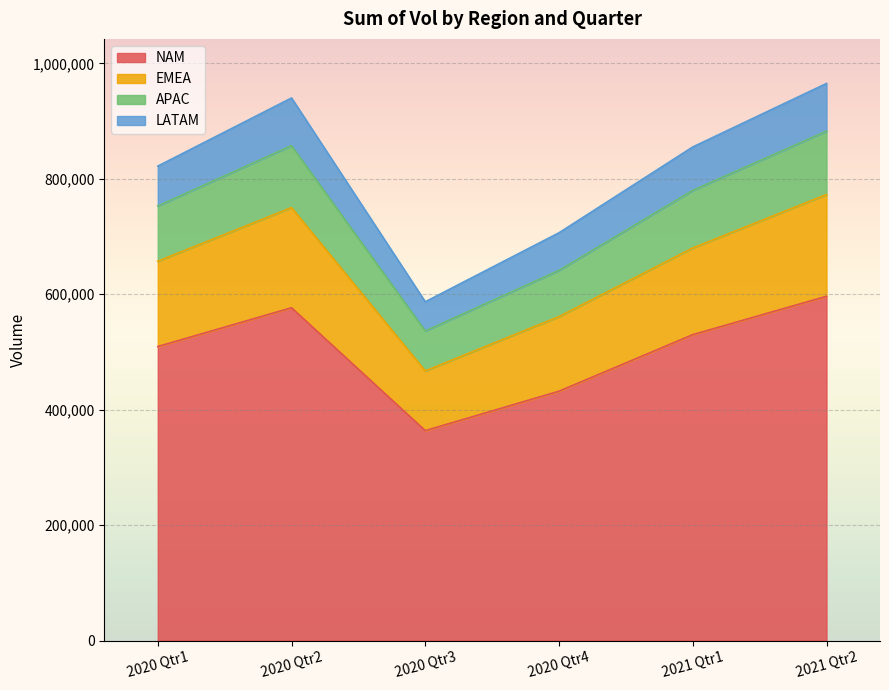

Does the chart display data point markers on the line(s)?

No